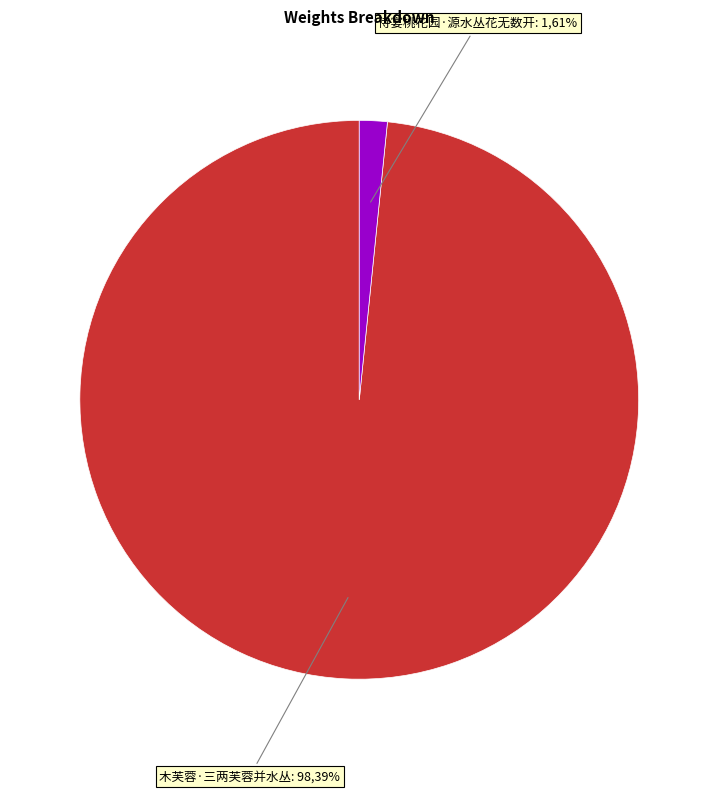

Combined, do 侍宴桃花园·源水丛花无数开 and 木芙蓉·三两芙蓉并水丛 account for over 50%?

Yes